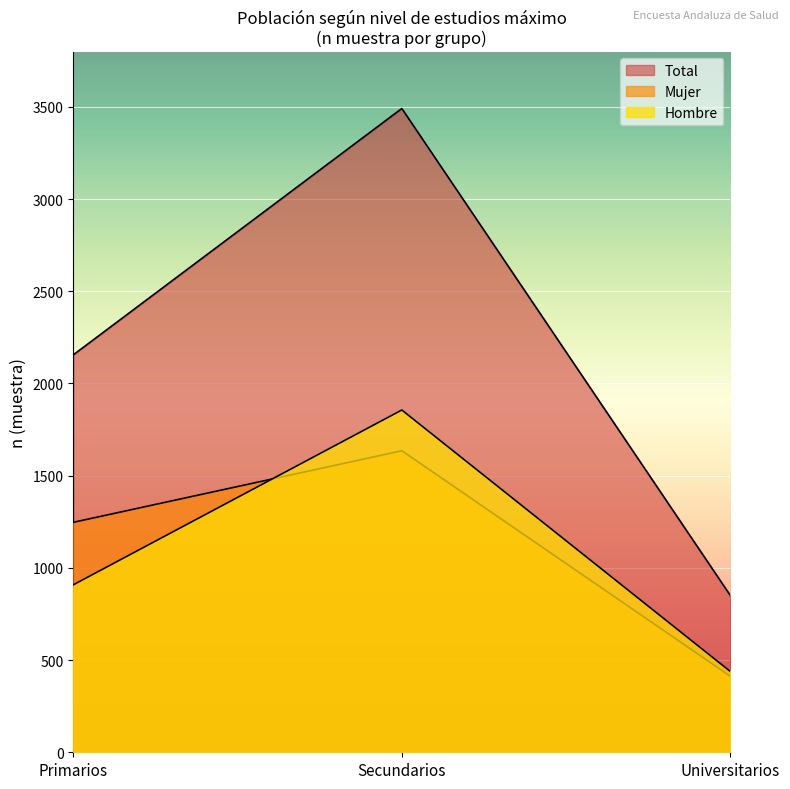

How many lines are shown in the chart?

3